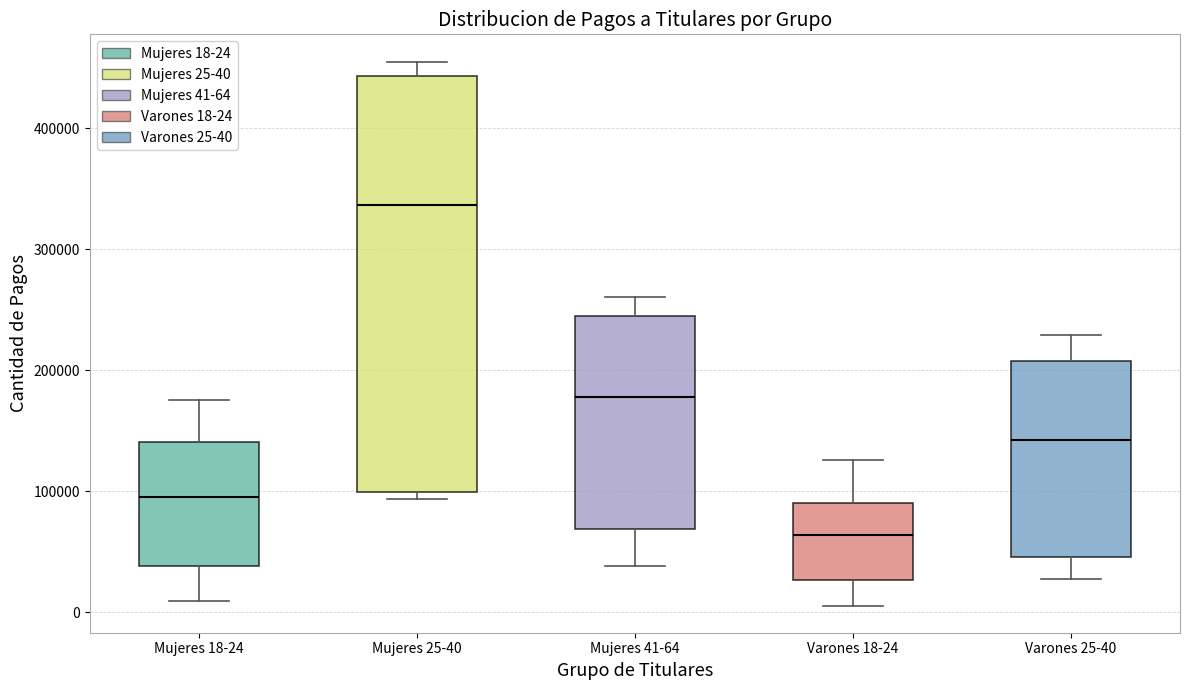

Which box's median line is the lowest?

Varones 18-24